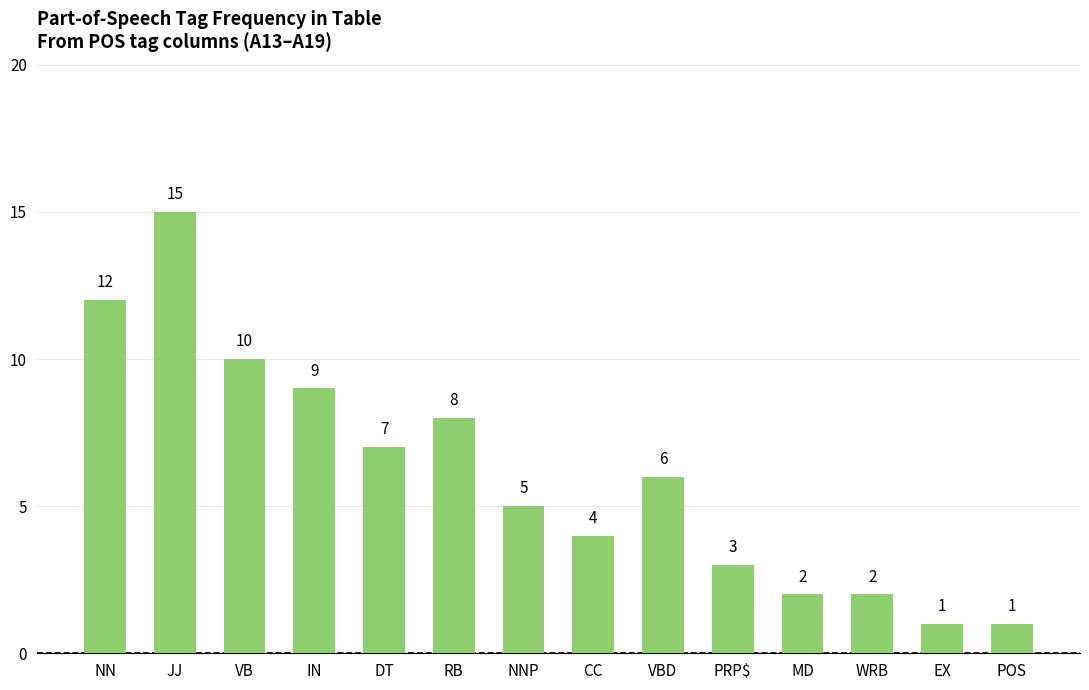

Is it true that the value at MD is 2?

True